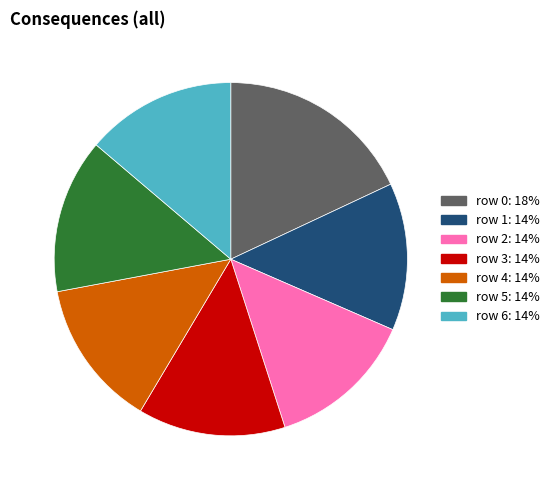

How many segments does this pie chart have?

7